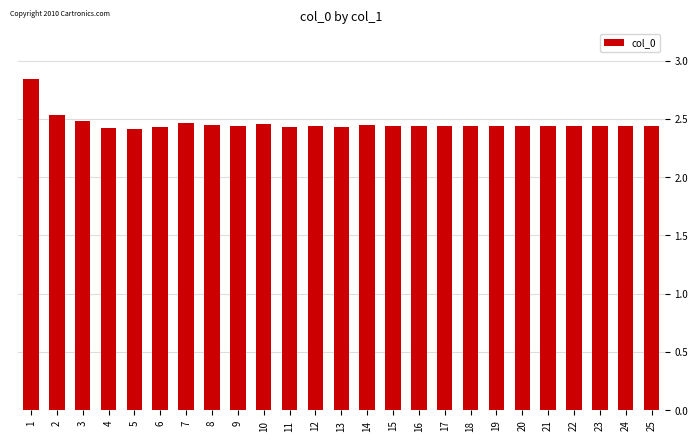

Which category has the highest value across all series?

1